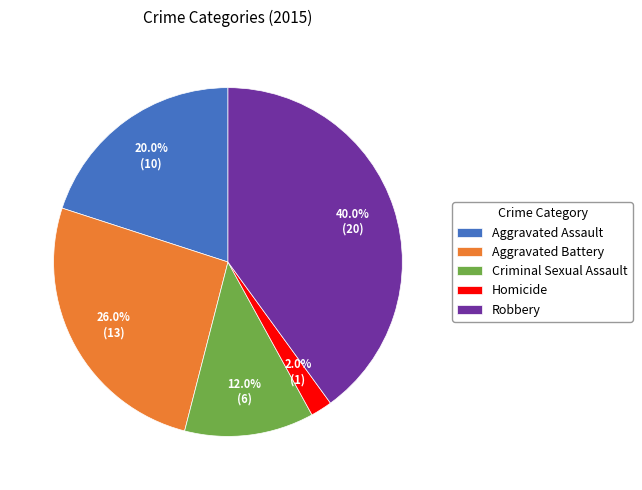

What is the total percentage of Robbery and Aggravated Assault?

60.0%